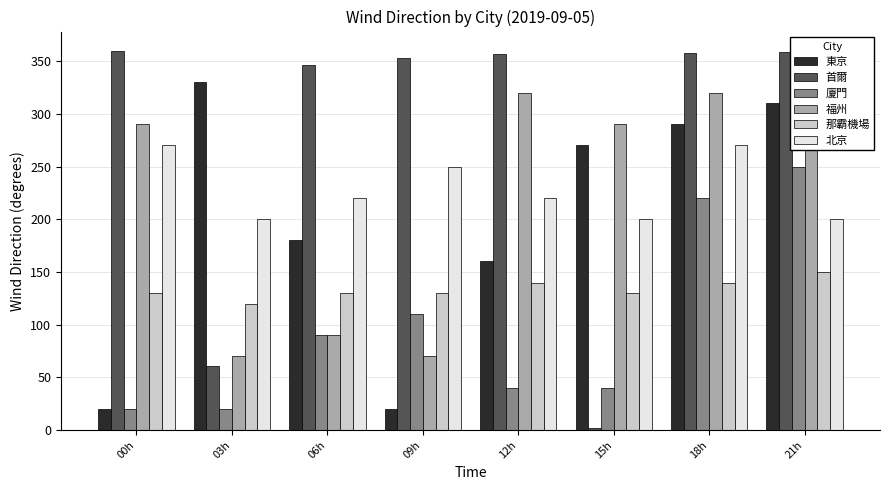

The value of 廈門 at 18h is 220. True or false?

True